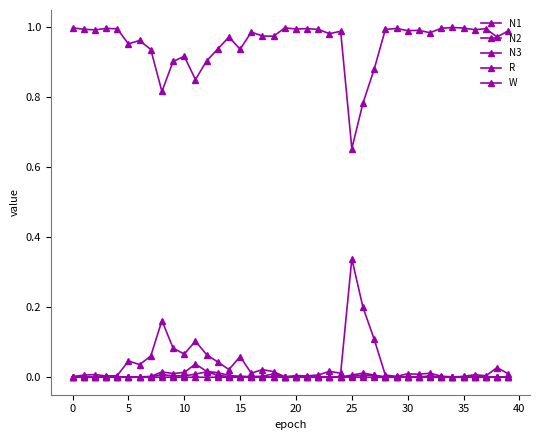

Does the chart display data point markers on the line(s)?

Yes